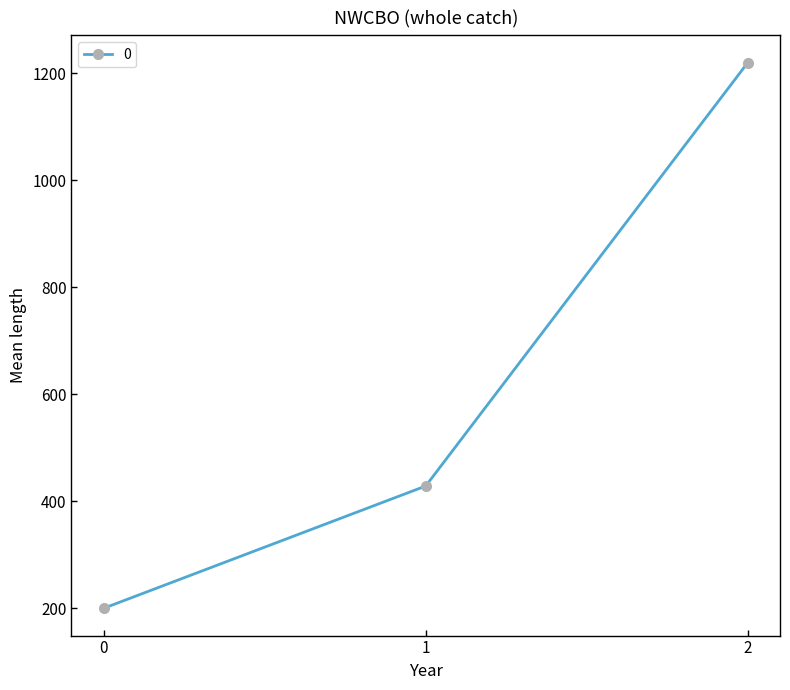

What is the sum of all values?

1848.6